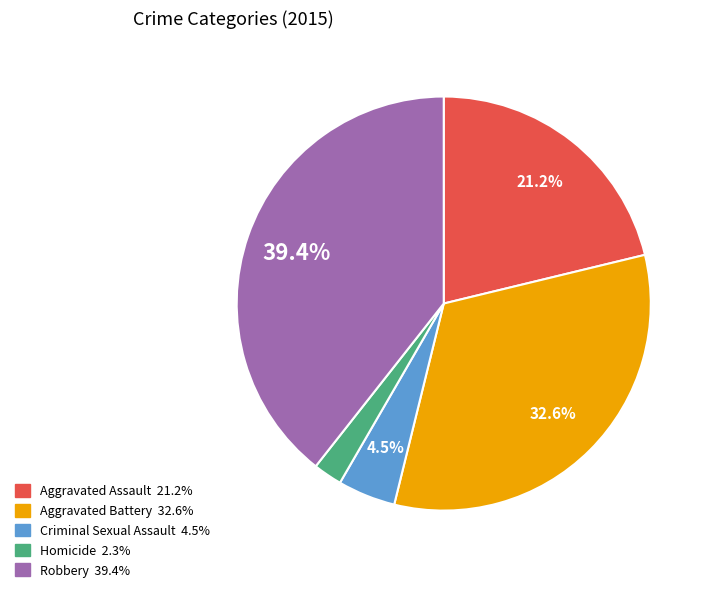

Is the sum of Robbery and Aggravated Battery greater than half?

Yes